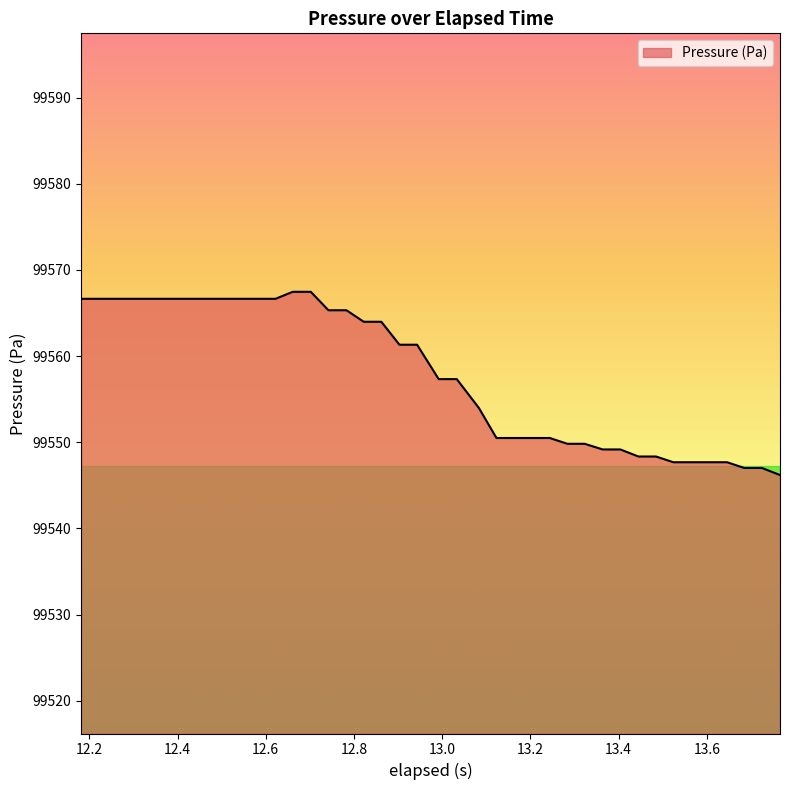

What is the difference between the maximum and minimum values?

21.3